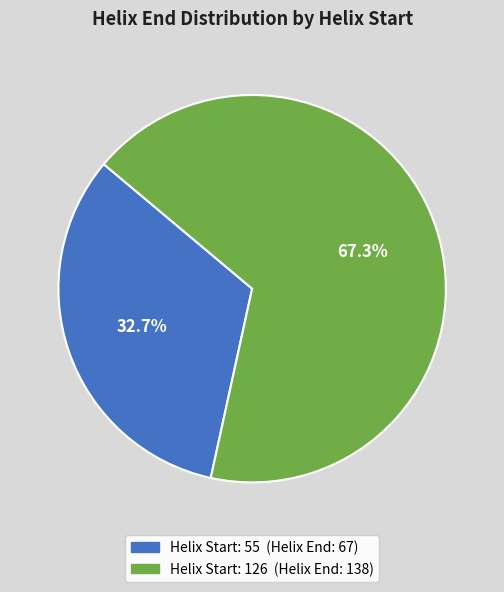

Does any single category account for the majority?

Yes